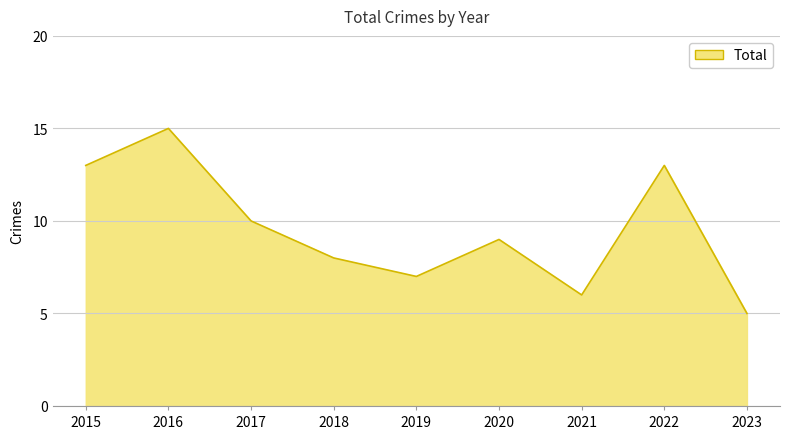

What is the sum of the values at 2017 and 2015?

23